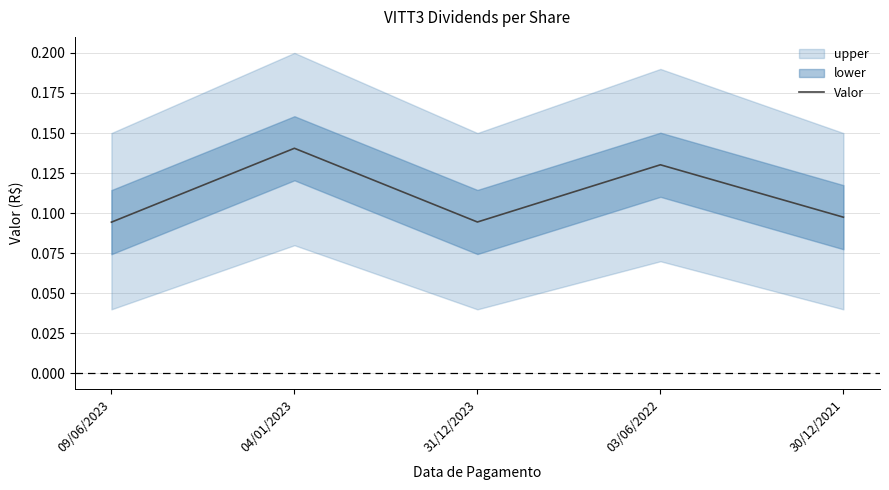

How many interior local peaks (higher than both neighbors) does the data have?

2